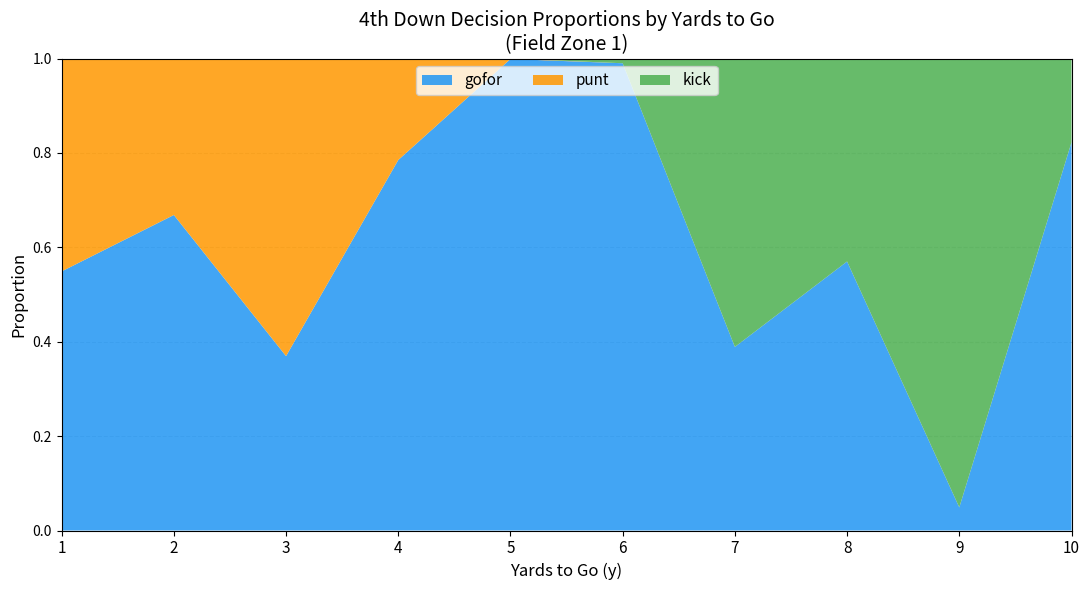

Reading left to right, transcribe all the data shown in this chart.

gofor: 1=0.5	2=0.7	3=0.4	4=0.8	5=1.0	6=1.0	7=0.4	8=0.6	9=0.0	10=0.8
punt: 1=0.5	2=0.3	3=0.6	4=0.2	5=0.0	6=0.0	7=0.0	8=0.0	9=0.0	10=0.0
kick: 1=0.0	2=0.0	3=0.0	4=0.0	5=0.0	6=0.0	7=0.6	8=0.4	9=1.0	10=0.2
fzone: 1=1.0	2=2.0	3=3.0	4=4.0	5=5.0	6=6.0	7=7.0	8=8.0	9=9.0	10=10.0